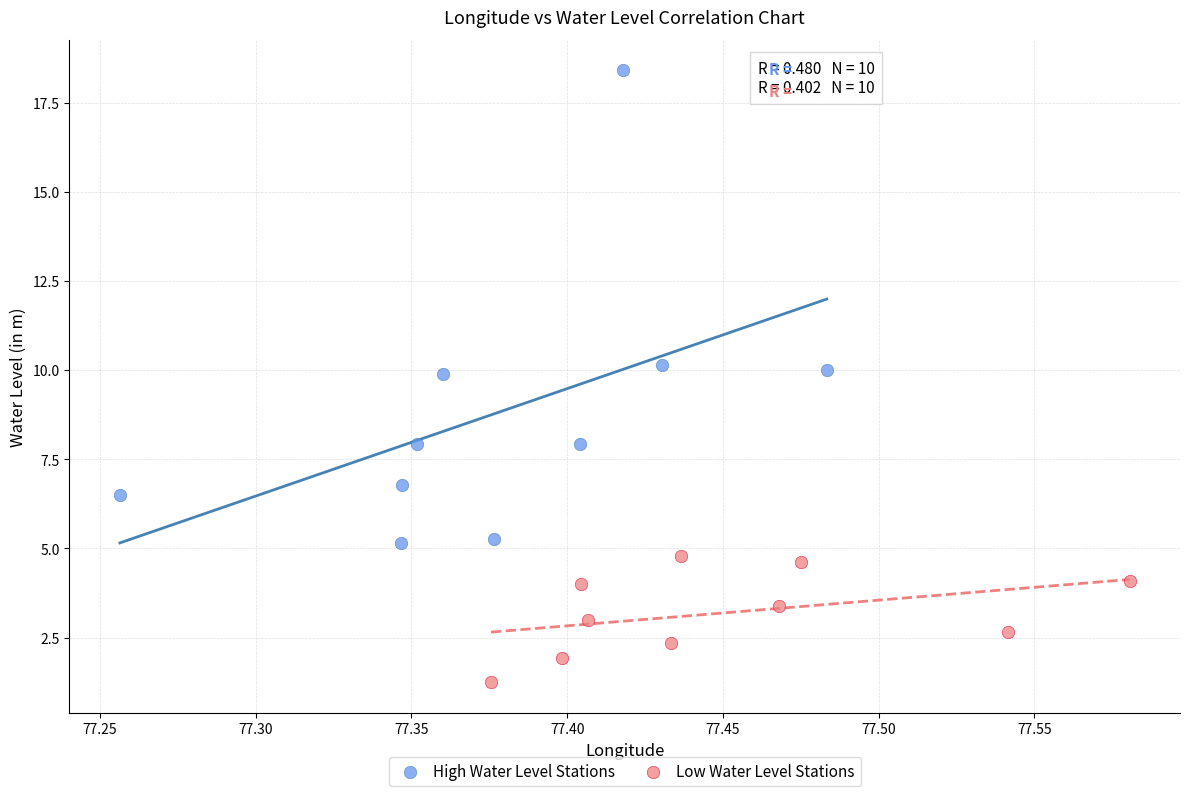

Which series has the widest spread of Y values?

High Water Level Stations